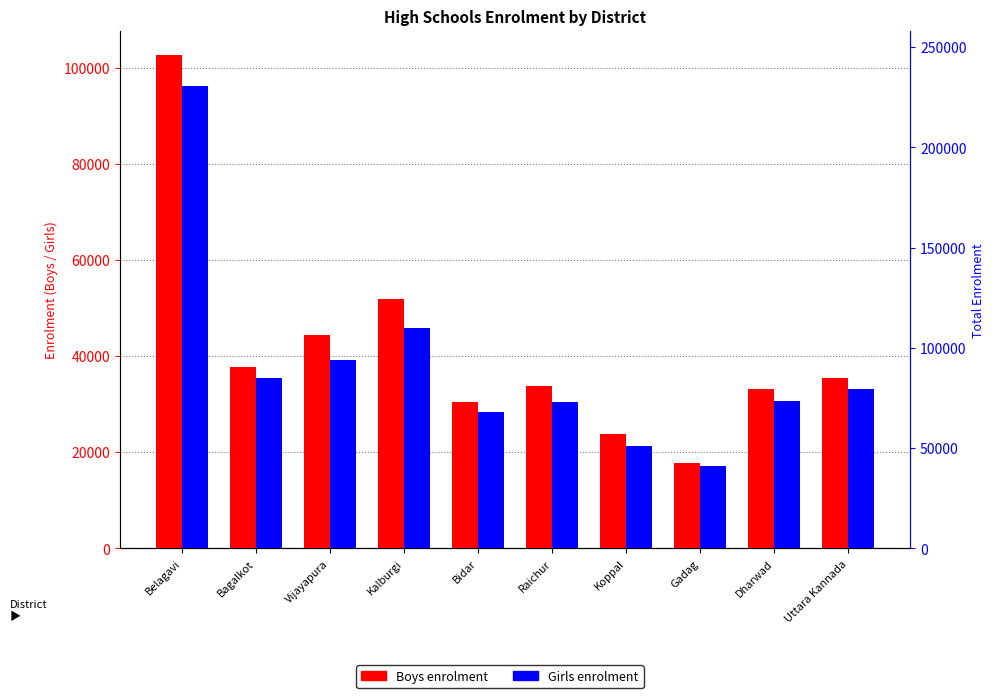

Reading left to right, what are all the values shown in this chart?

Boys: Belagavi=102563	Bagalkot=37750	Vijayapura=44370	Kalburgi=51874	Bidar=30395	Raichur=33801	Koppal=23839	Gadag=17662	Dharwad=33110	Uttara Kannada=35471
Girls: Belagavi=96103	Bagalkot=35466	Vijayapura=39228	Kalburgi=45769	Bidar=28407	Raichur=30411	Koppal=21263	Gadag=17081	Dharwad=30699	Uttara Kannada=33082
Total: Belagavi=198666	Bagalkot=73216	Vijayapura=83598	Kalburgi=97643	Bidar=58802	Raichur=64212	Koppal=45102	Gadag=34743	Dharwad=63809	Uttara Kannada=68553